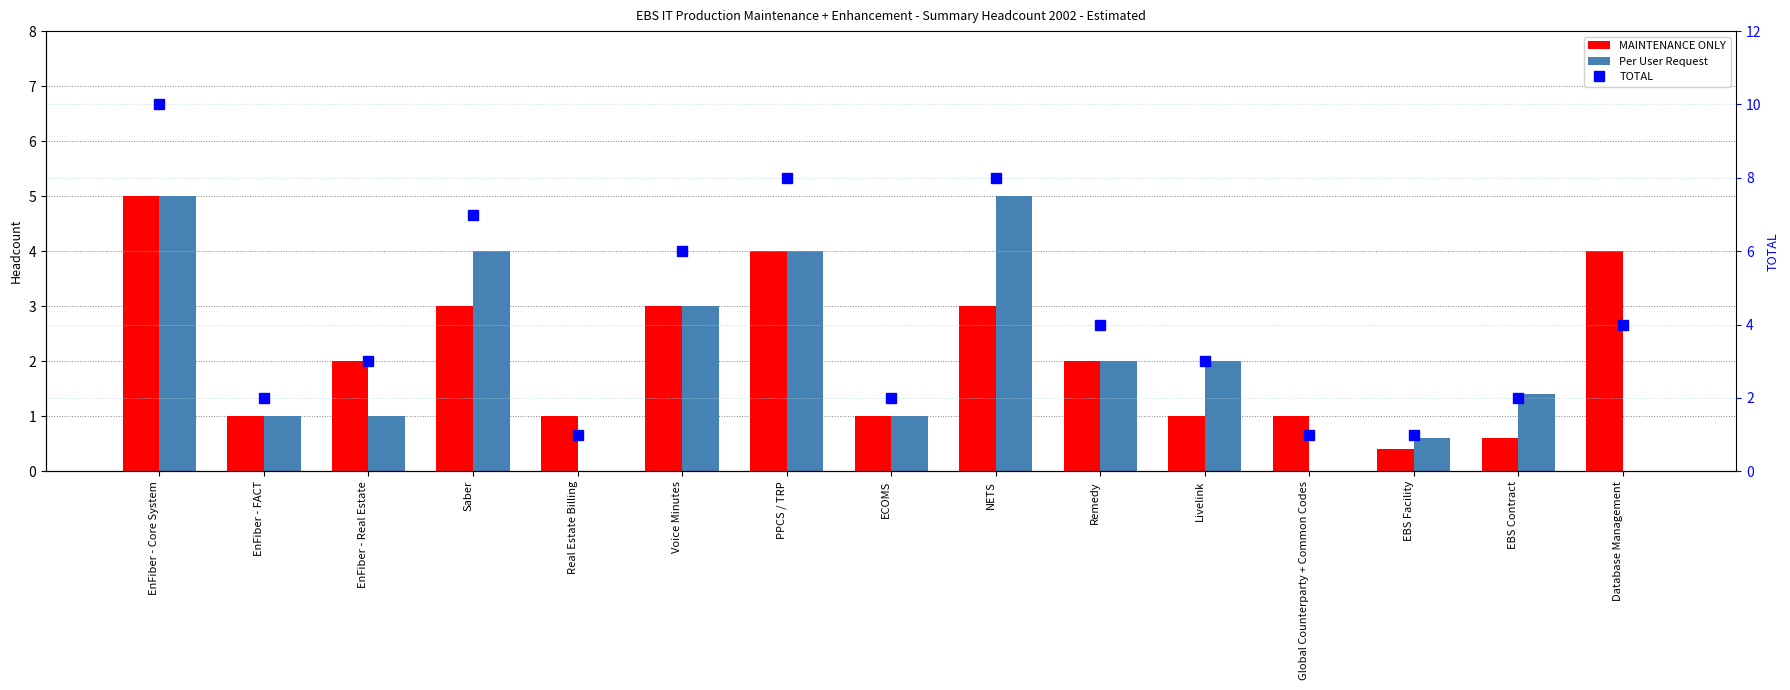

Between PPCS / TRP and EBS Facility, which series saw the biggest shift?

TOTAL